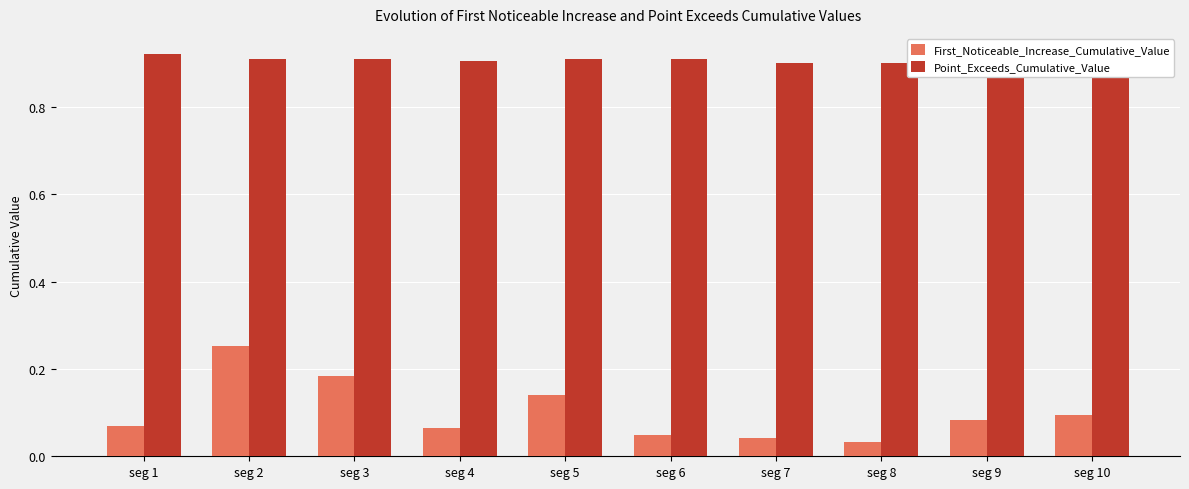

Which series has the largest total across all categories?

Point_Exceeds_Cumulative_Value